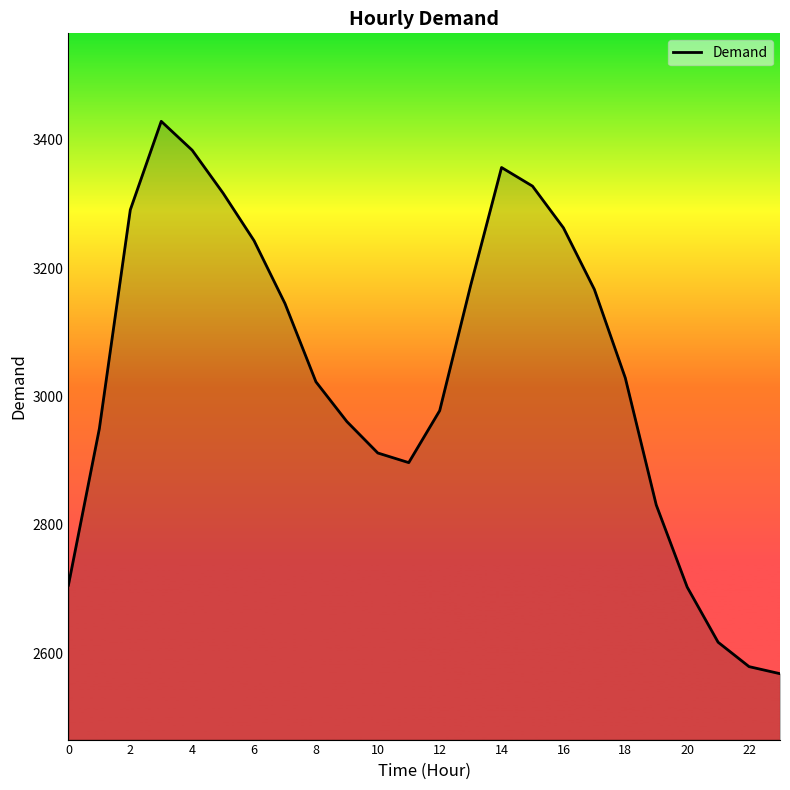

What is the difference between the maximum and minimum values?

861